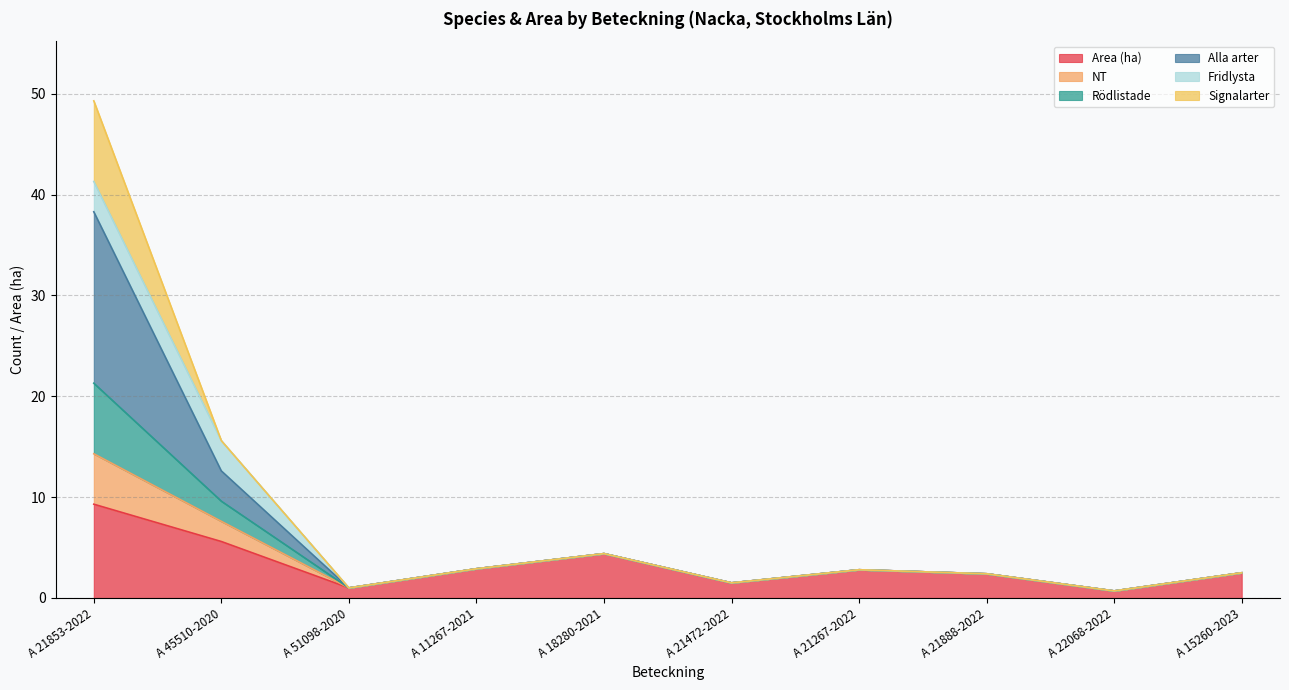

Which category has the highest value in the Area (ha) series?

A 21853-2022